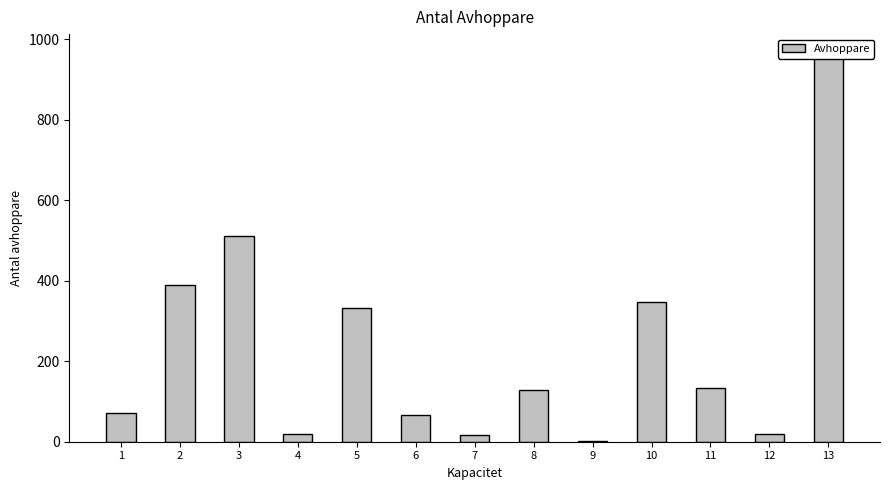

Are the bars grouped side by side (vs. stacked)?

No